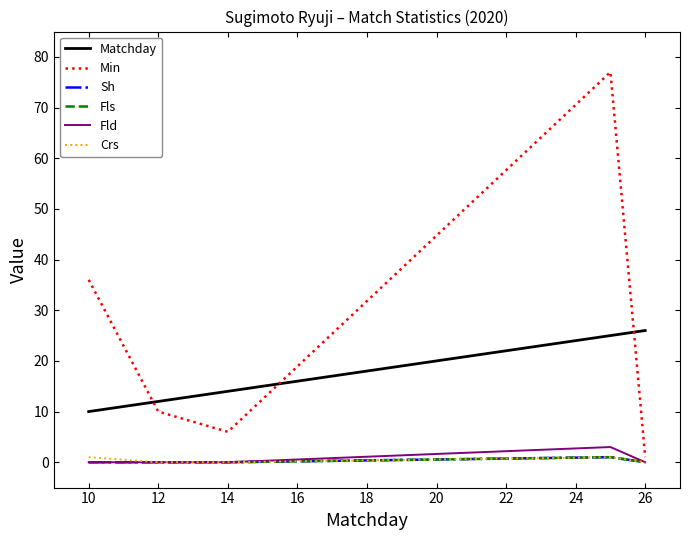

Is this an area chart (filled region under the line)?

No